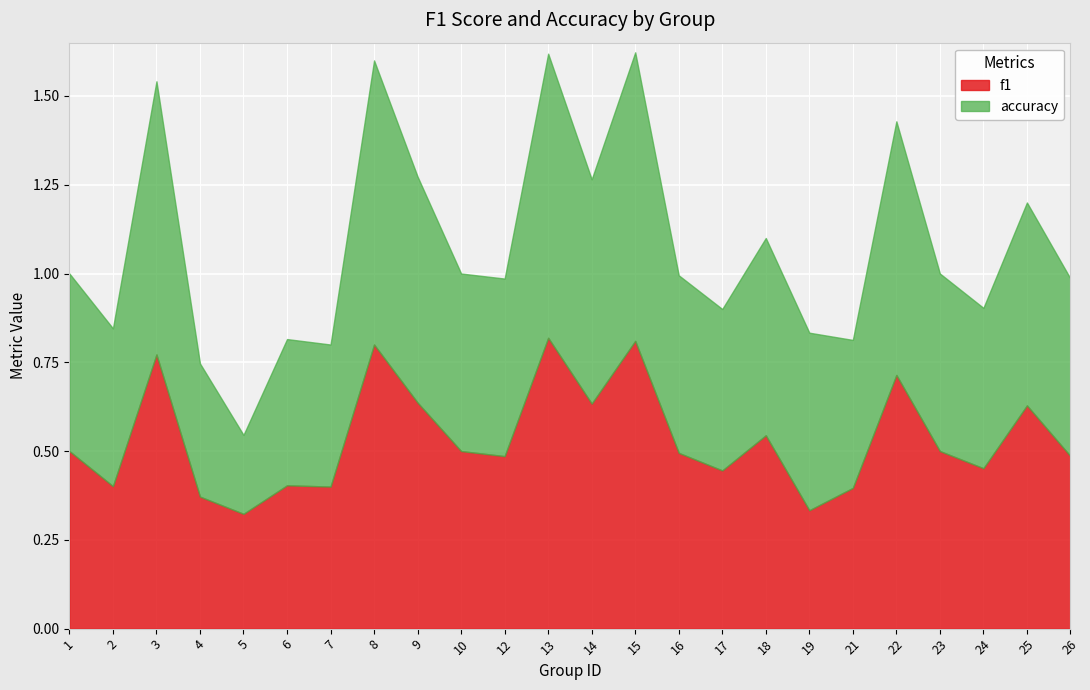

The accuracy series shows 0.4 at 6. True or false?

True